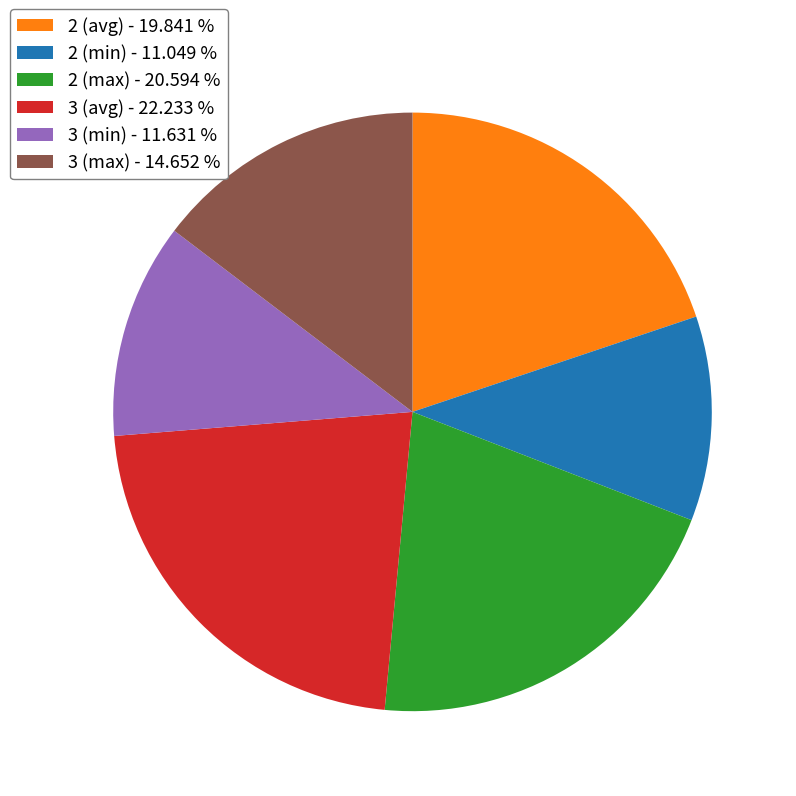

True or false: 2 (max) accounts for 21% of the total.

True